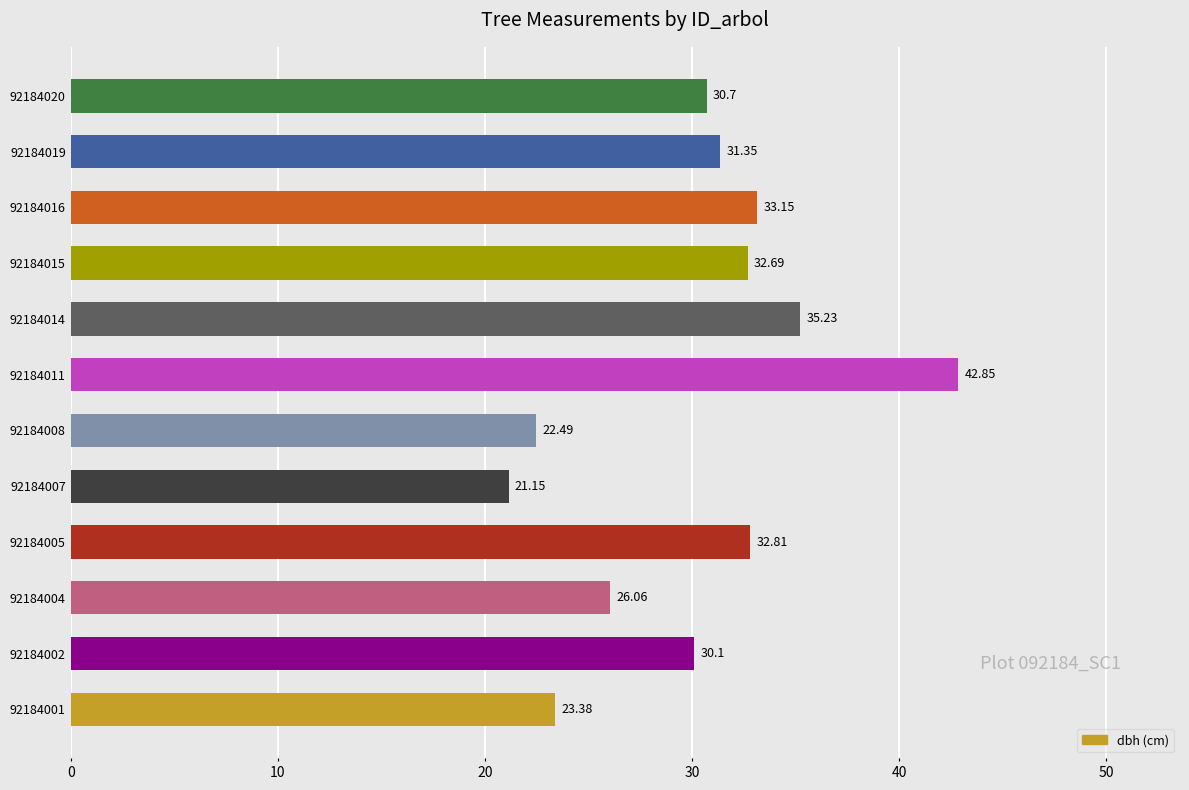

What is the sum of all values?

362.0